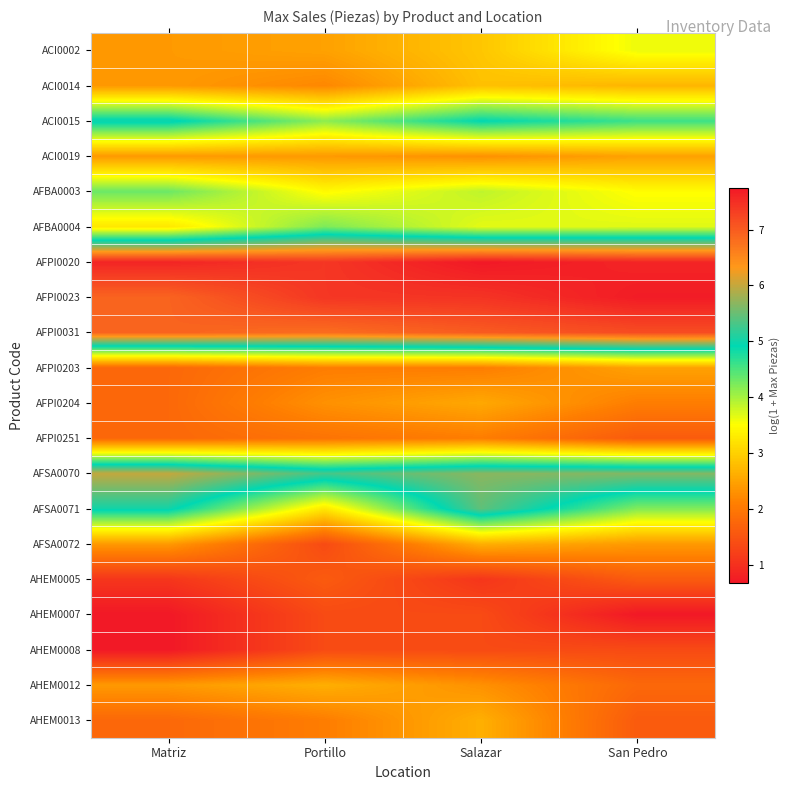

Reading left to right, extract all data points from this chart.

ACI0002: Matriz=2.4	Portillo=2.5	Salazar=2.9	San Pedro=3.6
ACI0014: Matriz=2.4	Portillo=2.2	Salazar=2.8	San Pedro=2.7
ACI0015: Matriz=5.0	Portillo=4.1	Salazar=4.9	San Pedro=4.6
ACI0019: Matriz=2.4	Portillo=2.4	Salazar=2.3	San Pedro=2.5
AFBA0003: Matriz=4.3	Portillo=3.5	Salazar=3.9	San Pedro=3.5
AFBA0004: Matriz=3.3	Portillo=4.2	Salazar=3.7	San Pedro=3.7
AFPI0020: Matriz=7.6	Portillo=7.4	Salazar=7.7	San Pedro=7.6
AFPI0023: Matriz=6.9	Portillo=7.4	Salazar=7.4	San Pedro=7.7
AFPI0031: Matriz=6.9	Portillo=6.8	Salazar=7.0	San Pedro=7.2
AFPI0203: Matriz=1.8	Portillo=2.1	Salazar=2.1	San Pedro=2.5
AFPI0204: Matriz=1.8	Portillo=2.3	Salazar=2.6	San Pedro=2.1
AFPI0251: Matriz=1.8	Portillo=1.9	Salazar=2.1	San Pedro=1.6
AFSA0070: Matriz=6.0	Portillo=5.3	Salazar=5.7	San Pedro=5.6
AFSA0071: Matriz=5.0	Portillo=3.3	Salazar=5.4	San Pedro=4.2
AFSA0072: Matriz=2.4	Portillo=1.4	Salazar=2.6	San Pedro=2.4
AHEM0005: Matriz=1.1	Portillo=1.6	Salazar=1.1	San Pedro=1.6
AHEM0007: Matriz=0.7	Portillo=1.4	Salazar=1.4	San Pedro=0.7
AHEM0008: Matriz=0.7	Portillo=1.4	Salazar=1.4	San Pedro=1.4
AHEM0012: Matriz=2.4	Portillo=2.6	Salazar=2.3	San Pedro=1.8
AHEM0013: Matriz=1.8	Portillo=2.1	Salazar=2.6	San Pedro=1.6